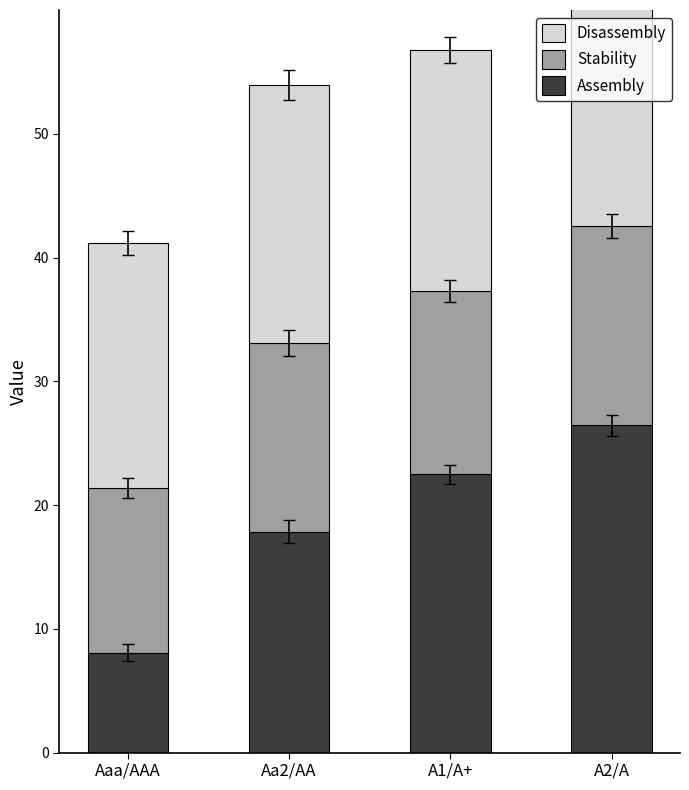

Are the bars horizontal?

No